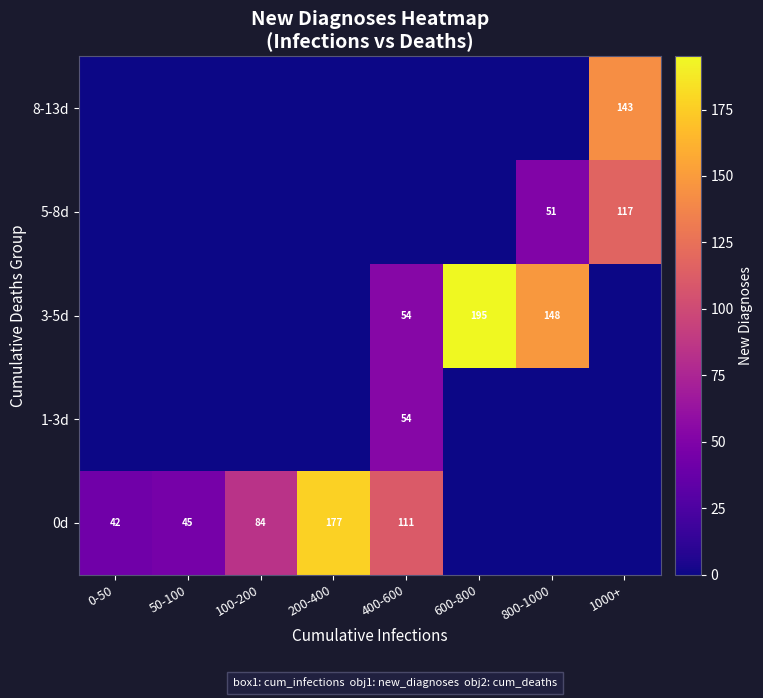

The value of 3-5d at 800-1000 is 148. True or false?

True